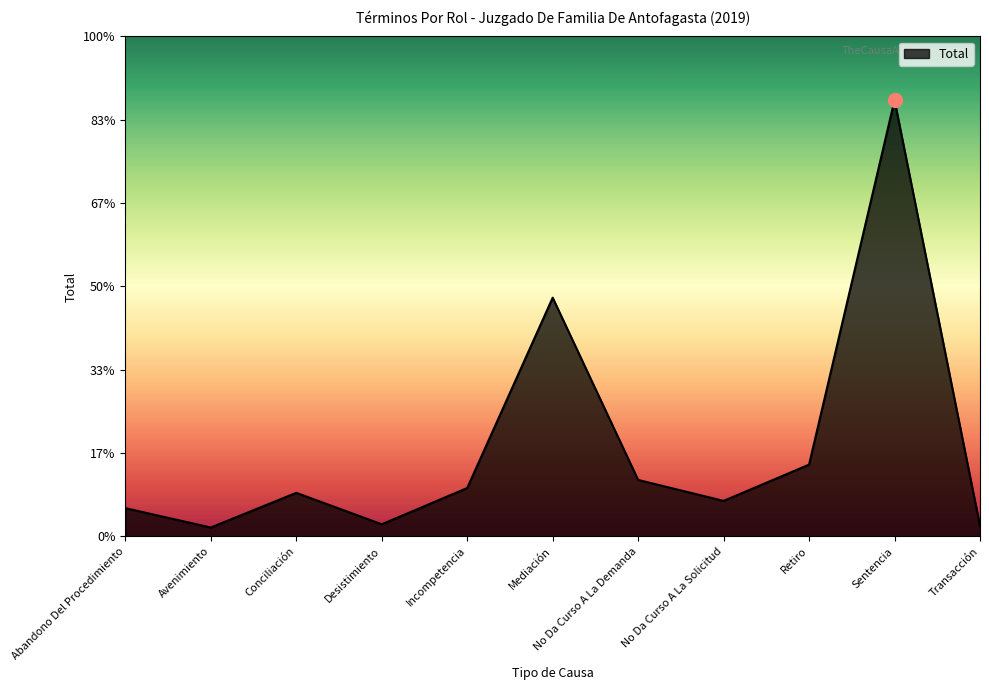

Approximately how many times larger is the value at Incompetencia compared to Conciliación?

1.1